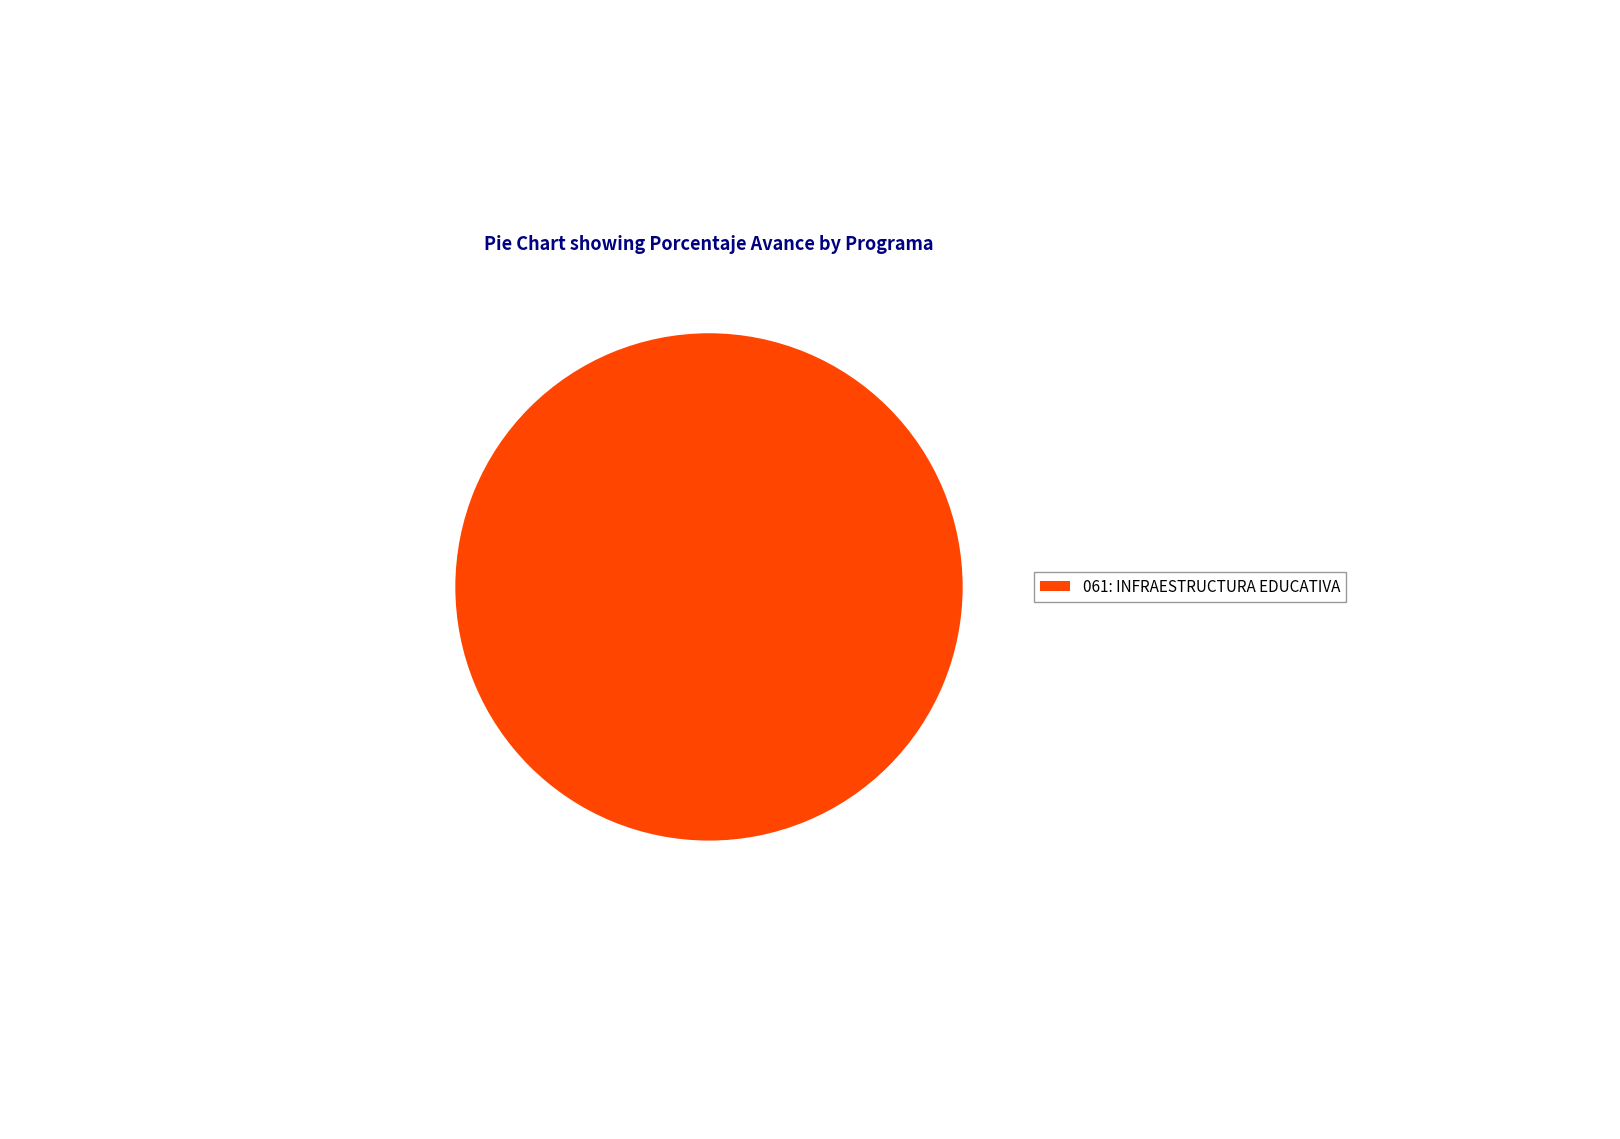

The 061: INFRAESTRUCTURA EDUCATIVA slice represents 94% of the pie. True or false?

False